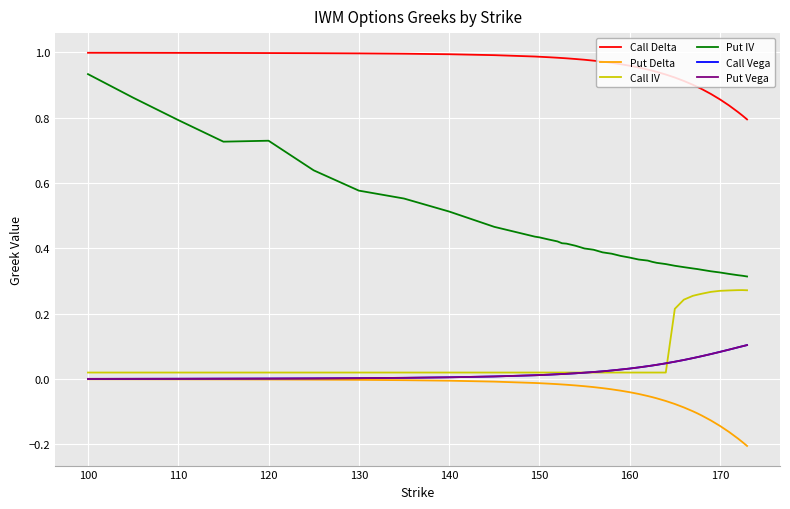

Which series has the largest range (max minus min)?

Put IV